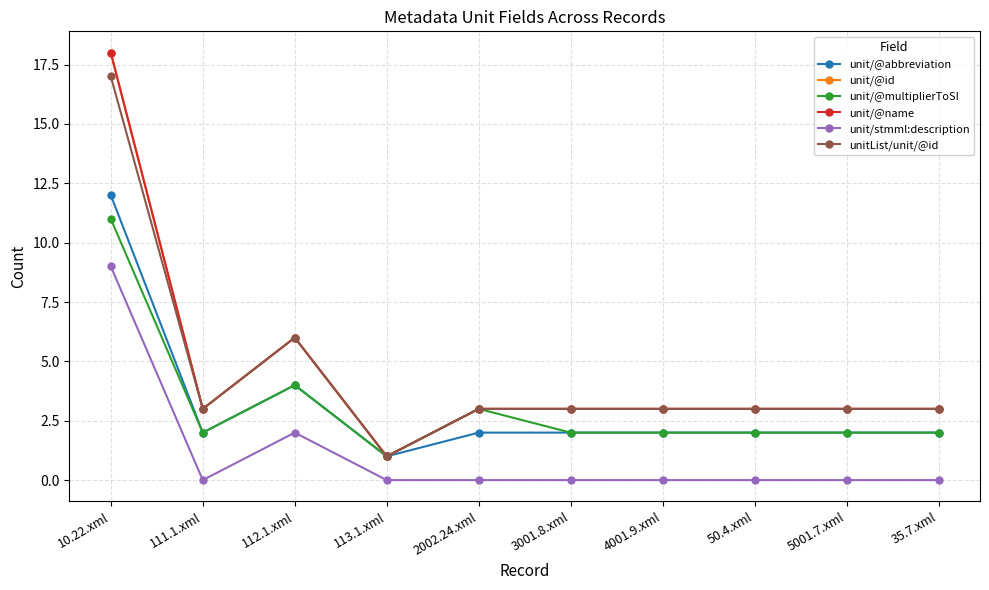

Count the number of categories in the chart.

10